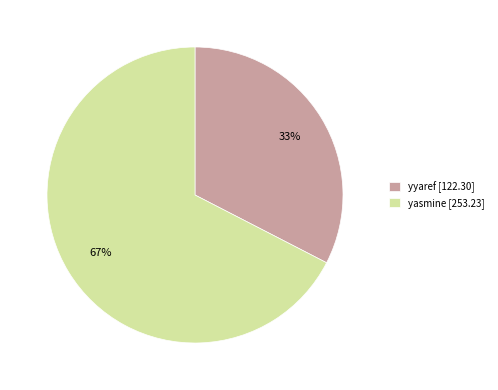

What is the largest slice in the pie chart?

yasmine